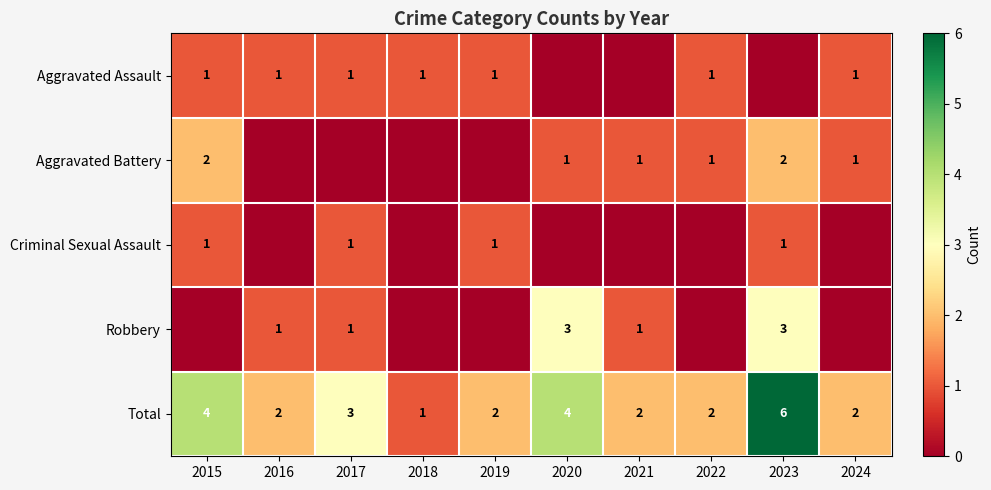

Is the value of Total at 2020 greater than the value of Criminal Sexual Assault at 2015?

Yes